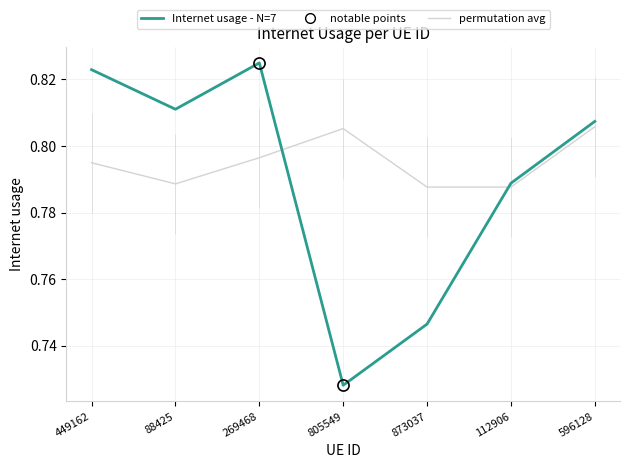

At which category is the sum across all series the highest?

269468